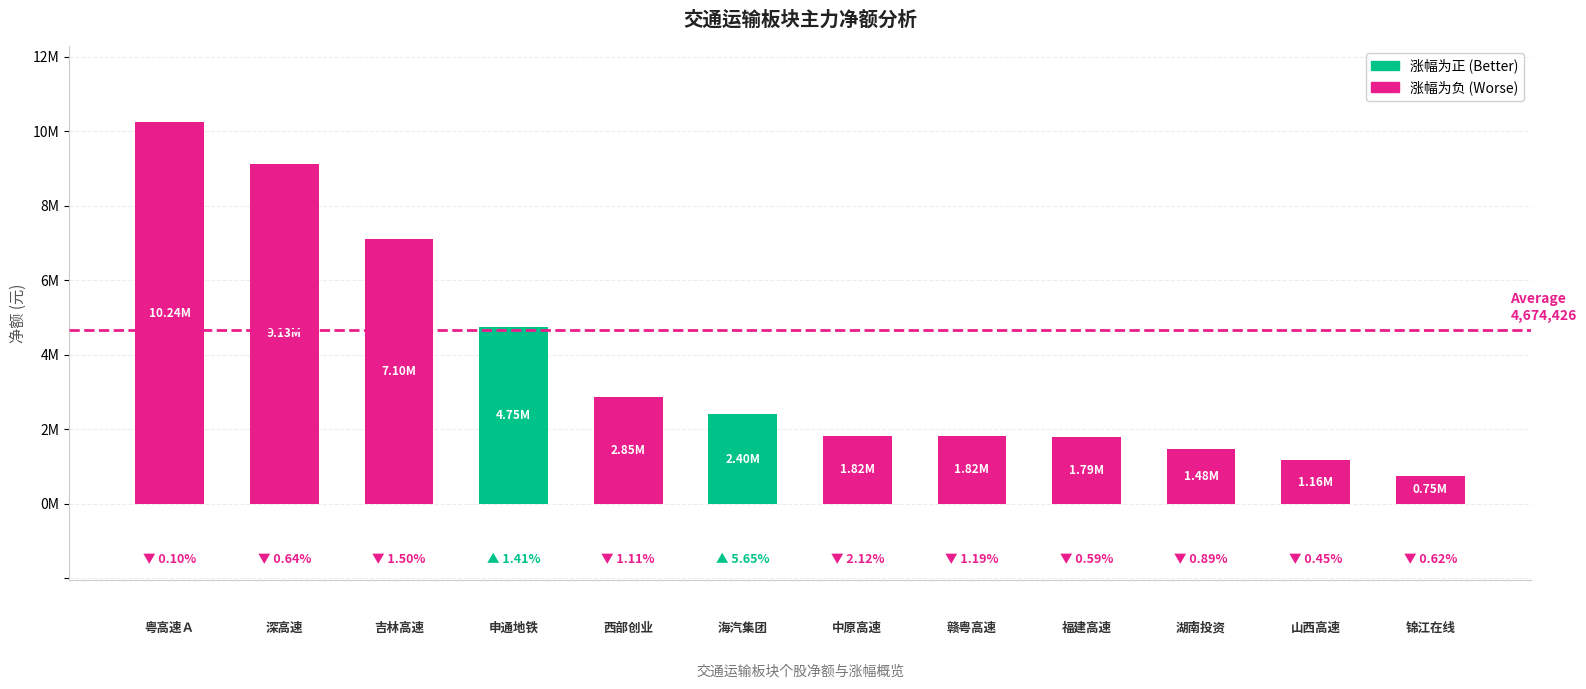

Which category has the lowest value across all series?

锦江在线